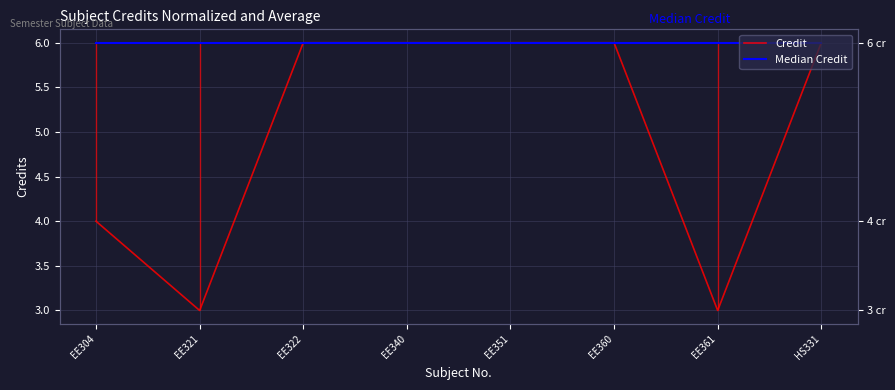

Where is Median Credit nearest to the value 6?

EE304